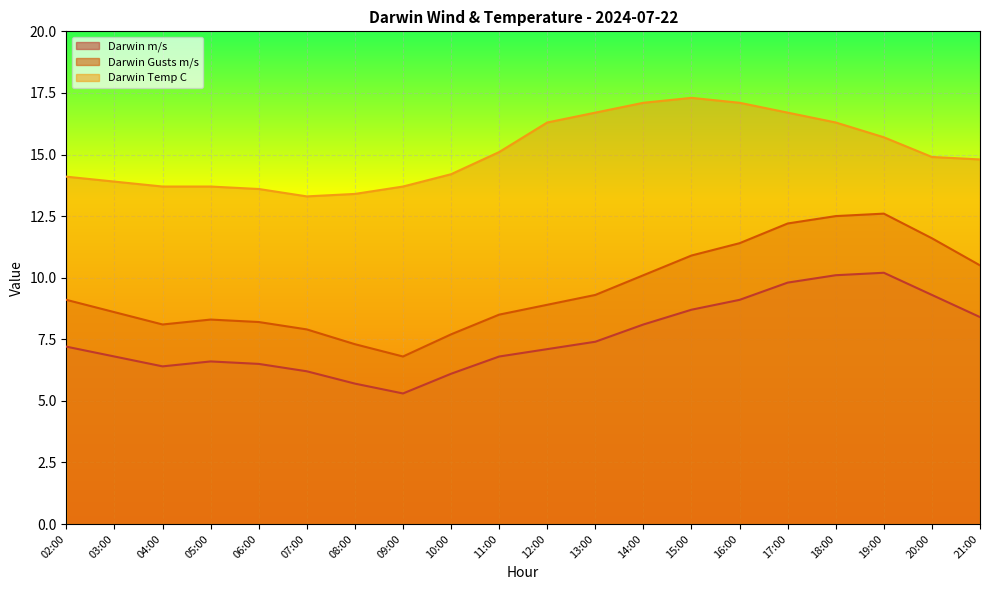

Between 13:00 and 18:00, which series saw the biggest shift?

Darwin Gusts m/s